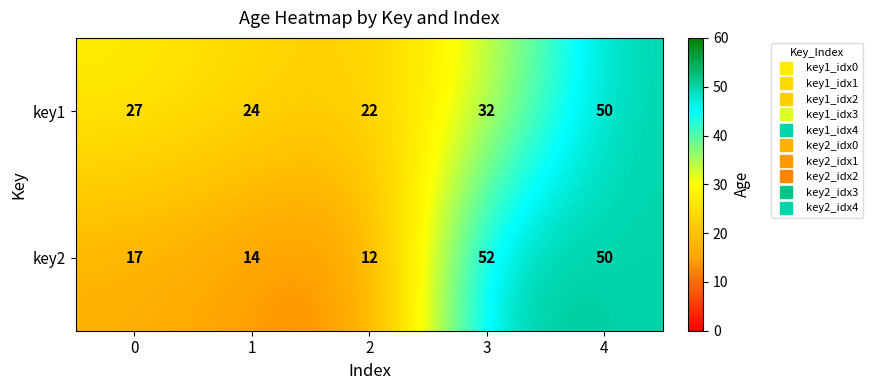

Reading left to right, list all the values displayed in this chart.

key1: 27	24	22	32	50
key2: 17	14	12	52	50